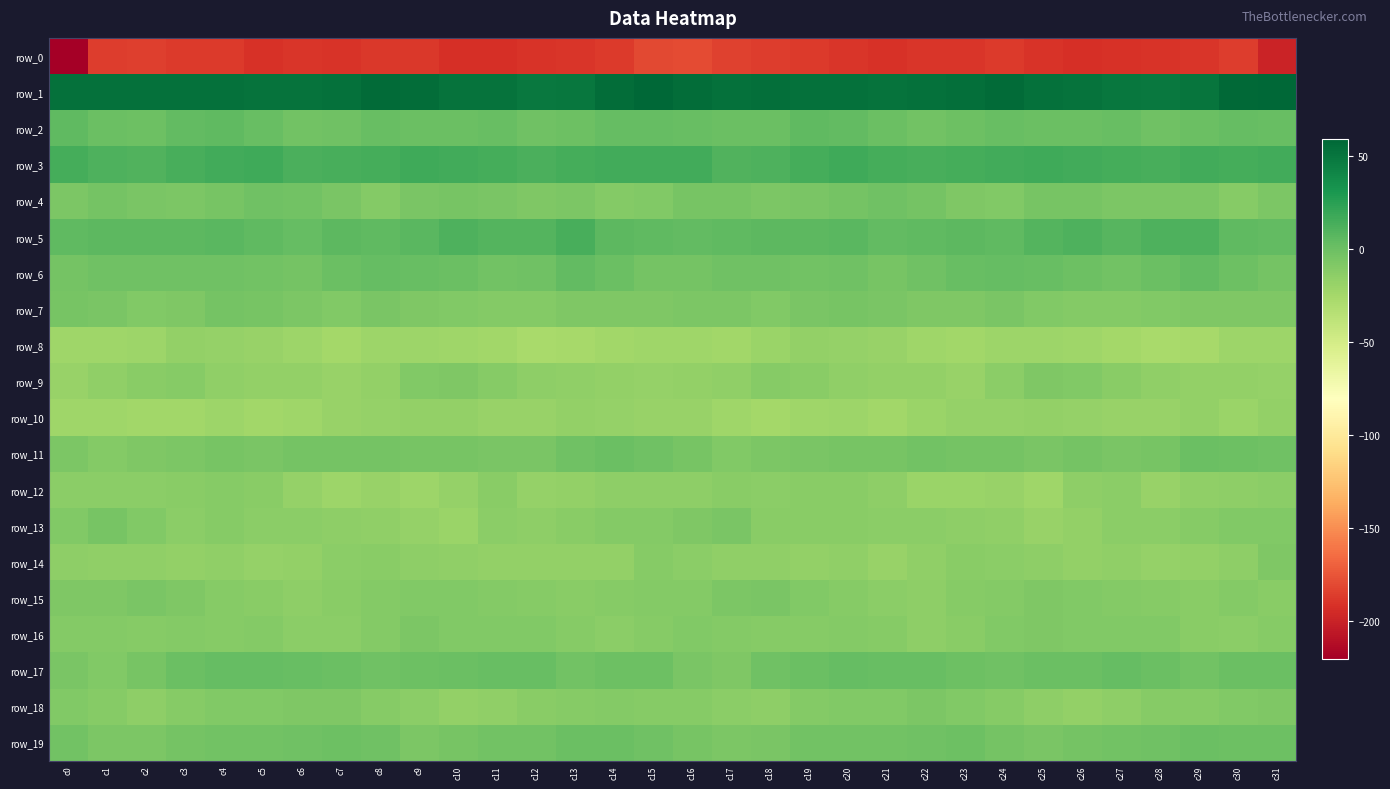

Which series has the largest total across all categories?

row_1